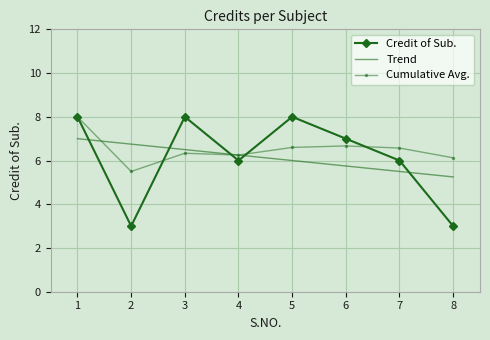

Rank the series at 2 from lowest to highest value.

Credit of Sub., Cumulative Avg., Trend